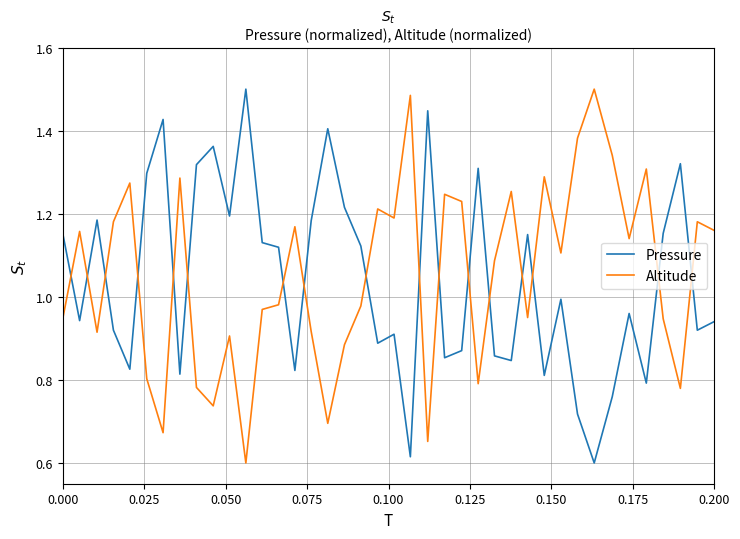

How many intersections are there between Altitude and Pressure?

17